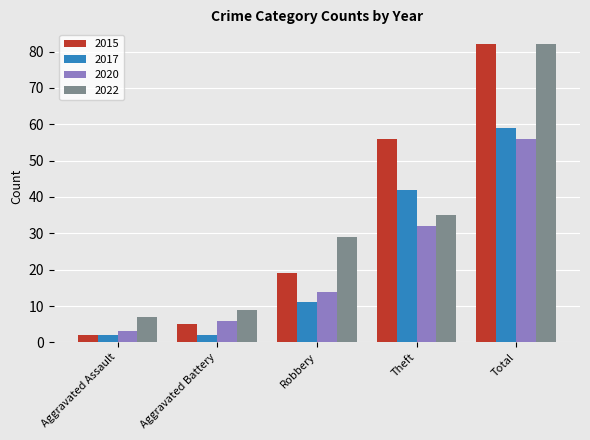

At Theft, list the series in order from largest to smallest.

2015, 2017, 2022, 2020